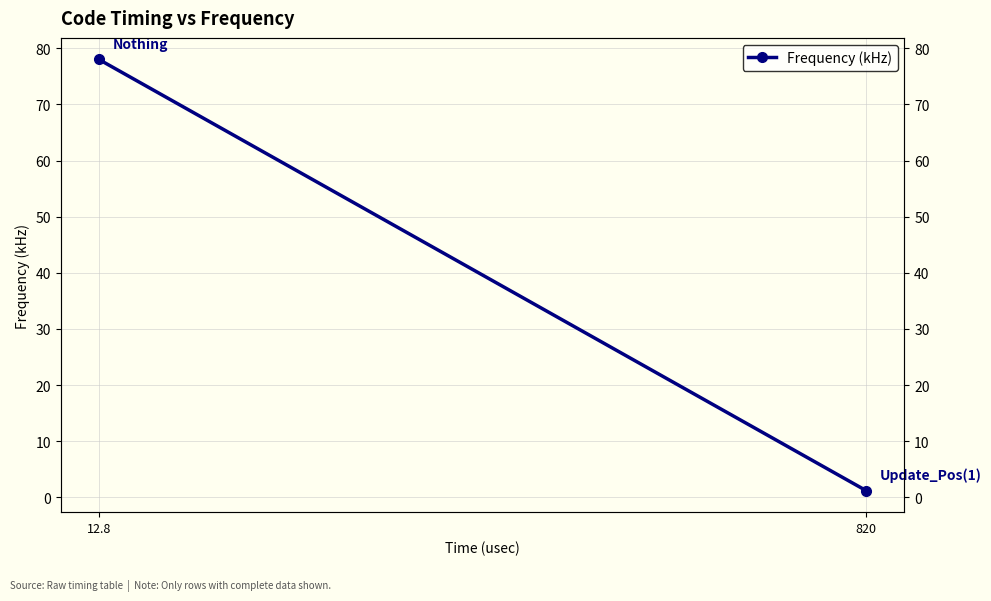

What is the average value?

39.6